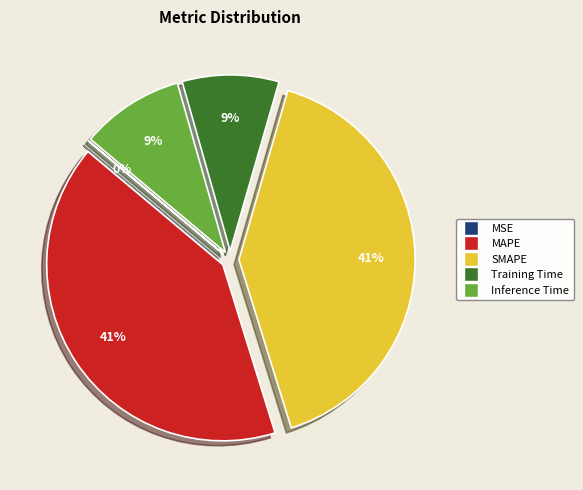

Is the sum of Inference Time and Training Time greater than half?

No